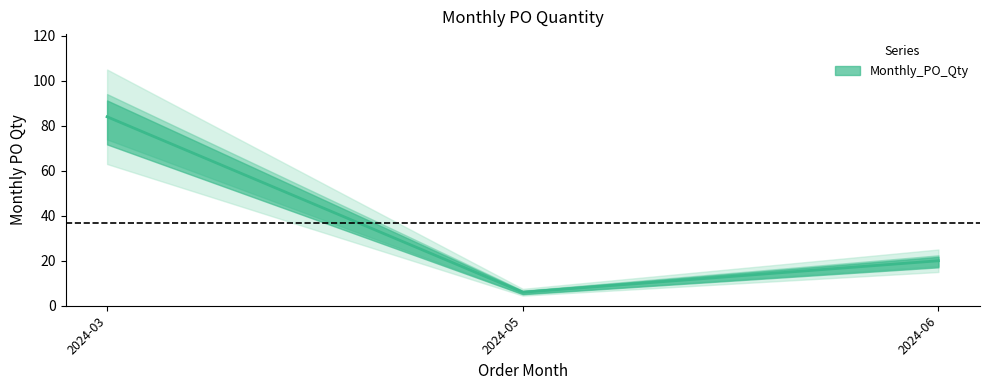

What is the value of the 1st point from the left?

84